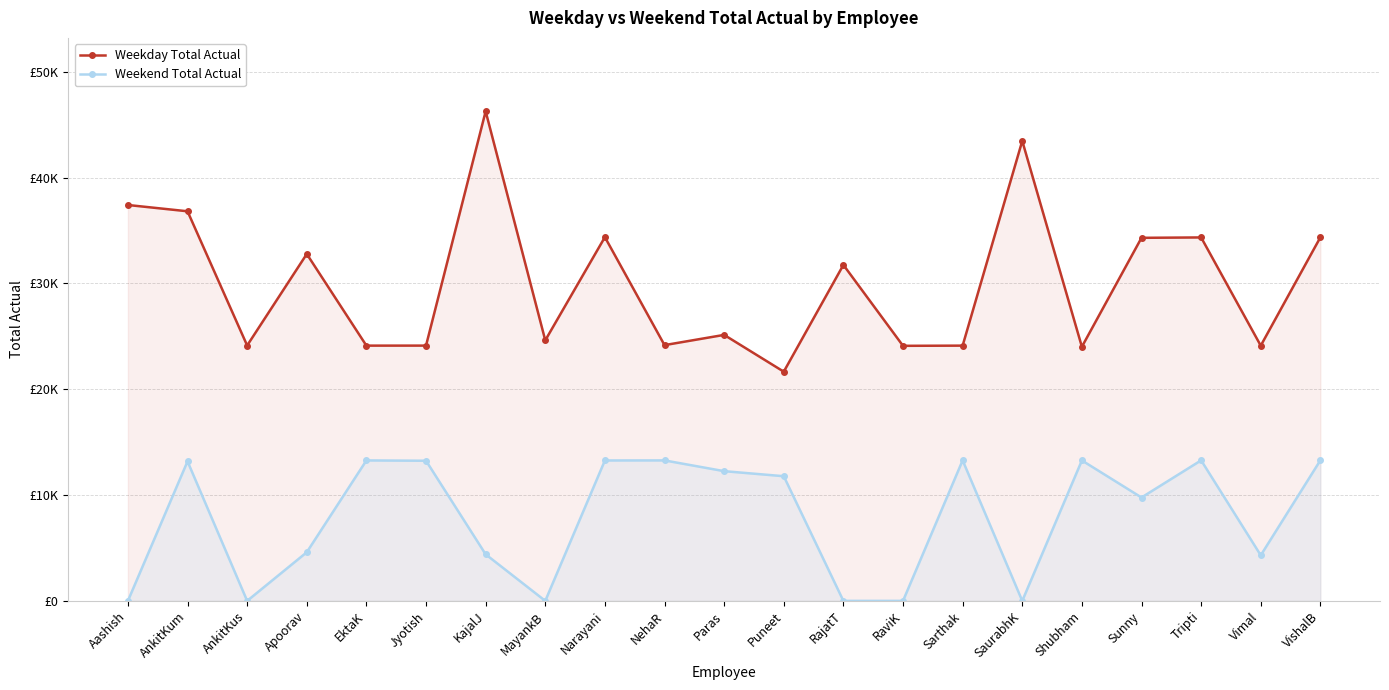

What is the spread (max minus min) of values at Tripti?

21068